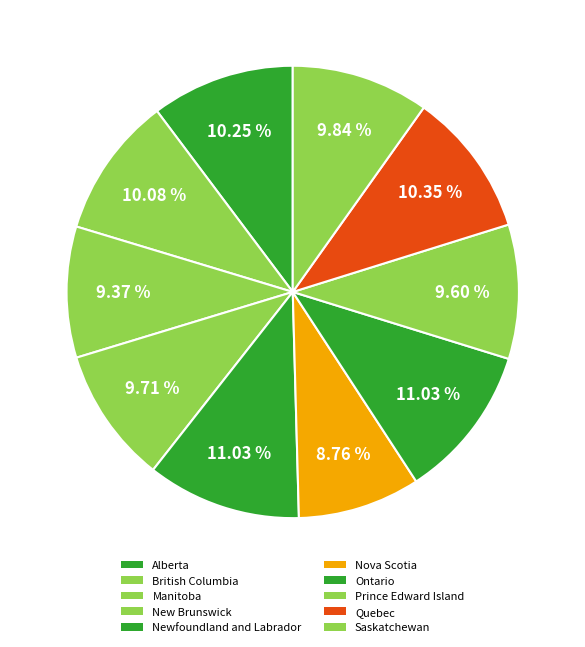

How many slices are in this pie chart?

10